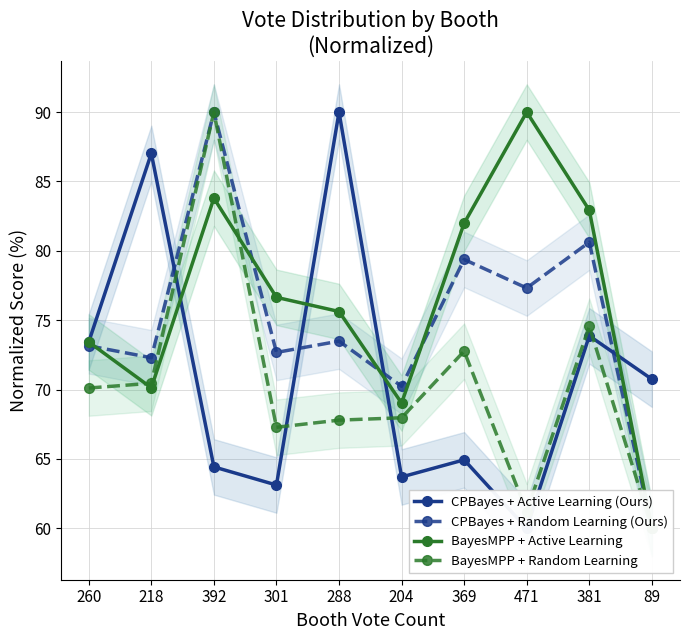

What are all the series names shown in the legend?

CPBayes + Active Learning (Ours), CPBayes + Random Learning (Ours), BayesMPP + Active Learning, BayesMPP + Random Learning